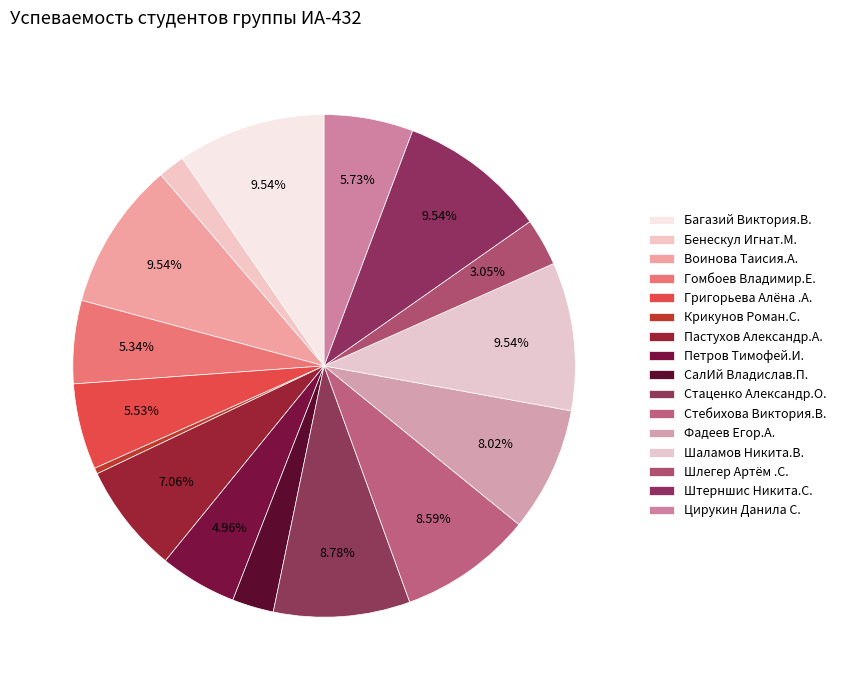

How many segments does this pie chart have?

16